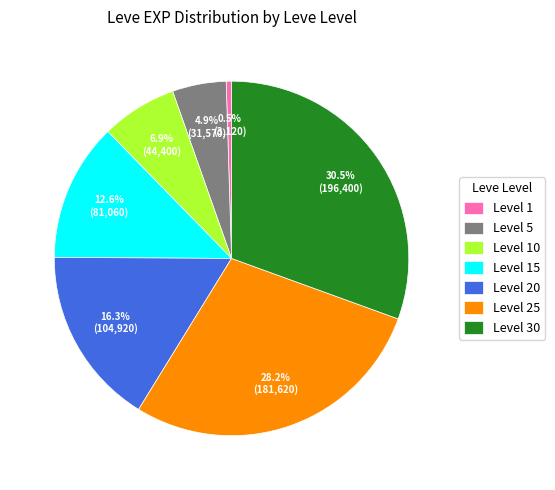

Between Level 30 and Level 10, which is larger?

Level 30